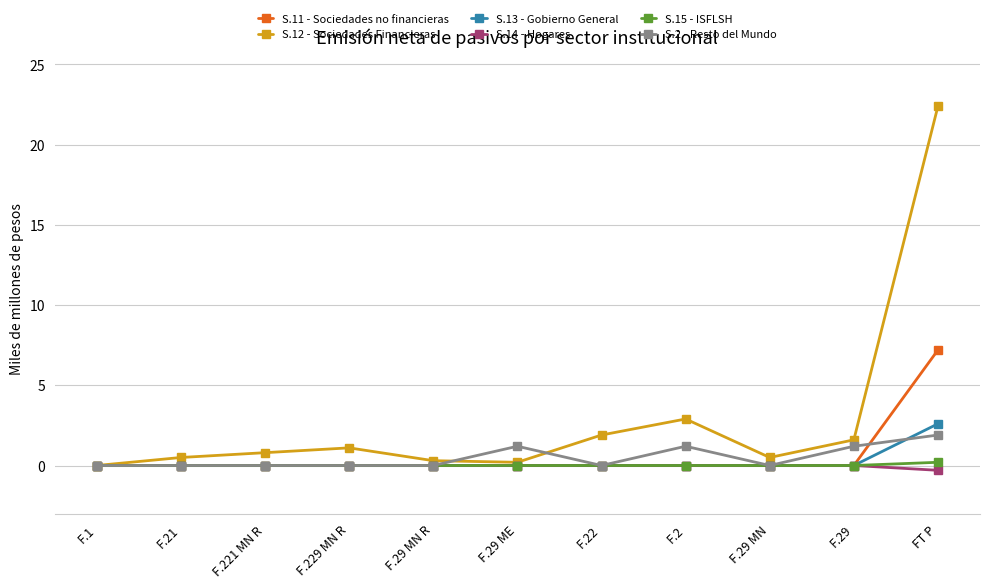

Is it true that S.15 - ISFLSH equals 0.0 at F.22?

True